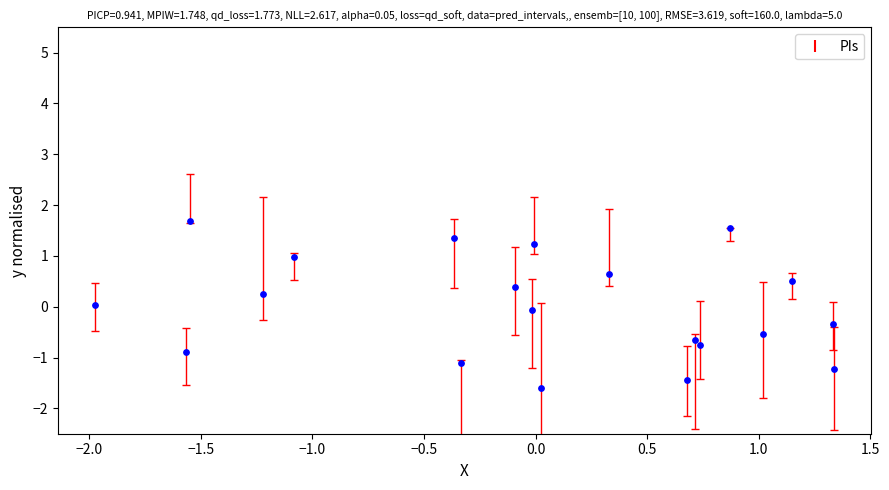

What is the range of X values (max minus min)?

3.3